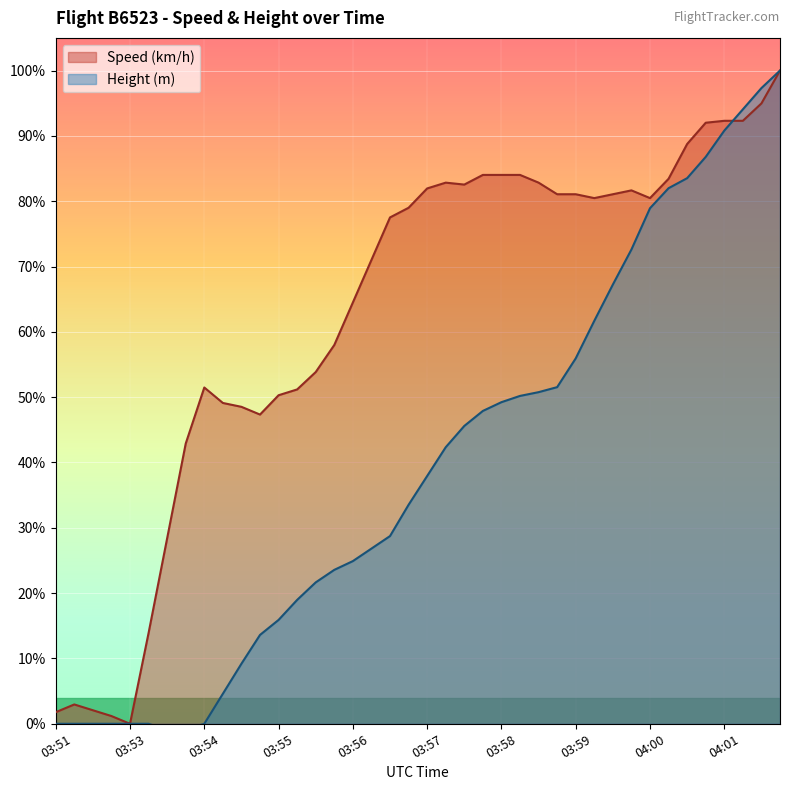

Which series has the largest range (max minus min)?

Height (m)